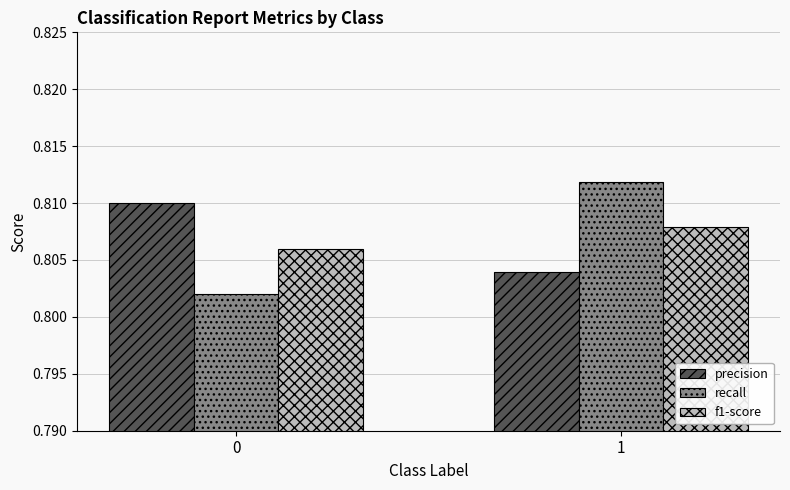

Which series has the widest spread of values?

recall